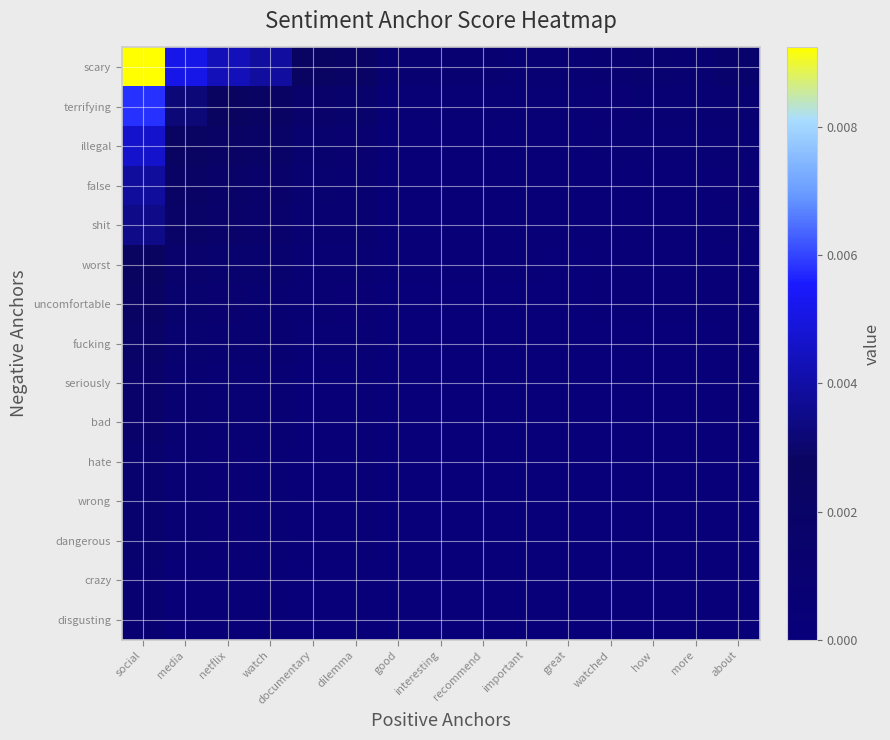

At dilemma, list the series in order from largest to smallest.

scary, terrifying, illegal, false, shit, worst, uncomfortable, fucking, seriously, bad, hate, wrong, dangerous, crazy, disgusting